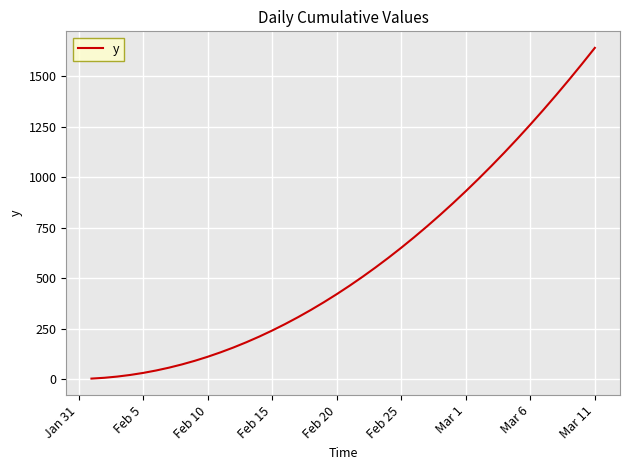

What is the greatest value displayed?

1640